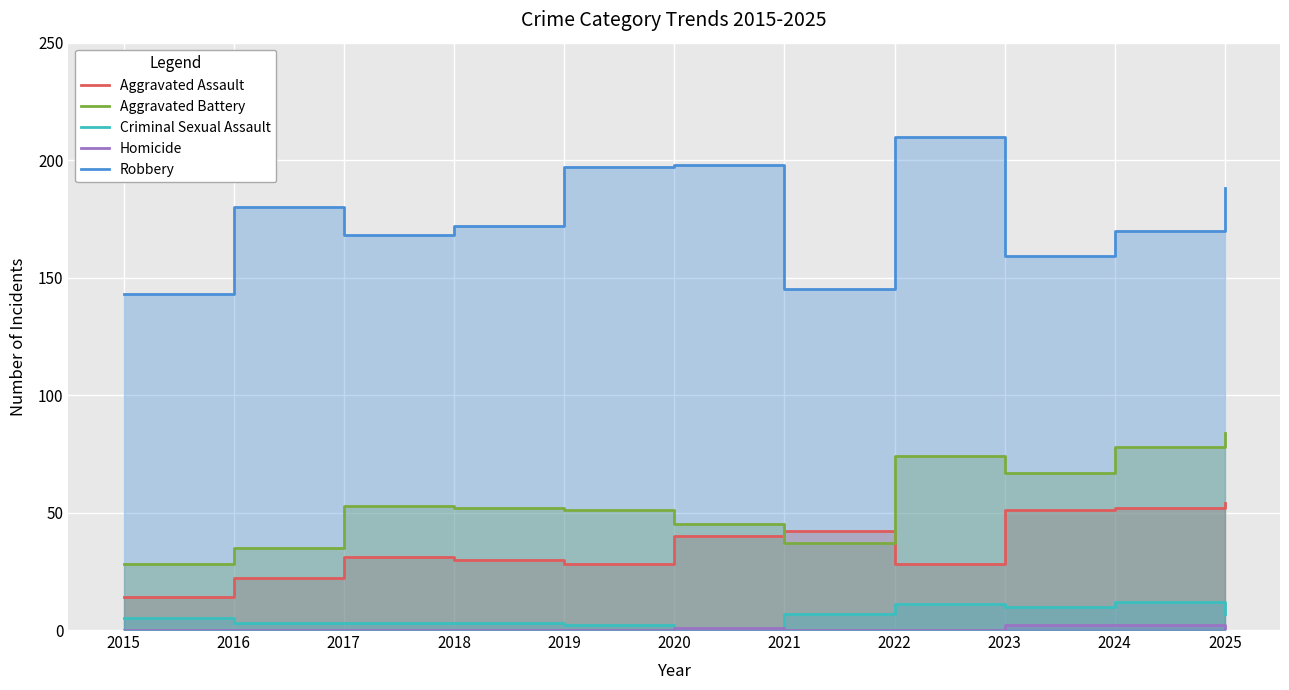

What are all the series names shown in the legend?

Aggravated Assault, Aggravated Battery, Criminal Sexual Assault, Homicide, Robbery